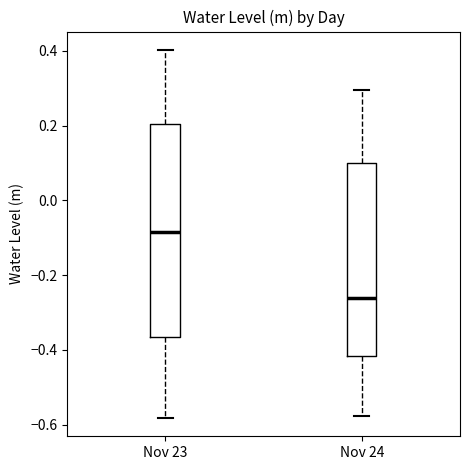

Where does the lower whisker of the box for Nov 23 end on the y-axis? The values are not printed on the chart, so give them approximately, as read against the axis.

-0.58